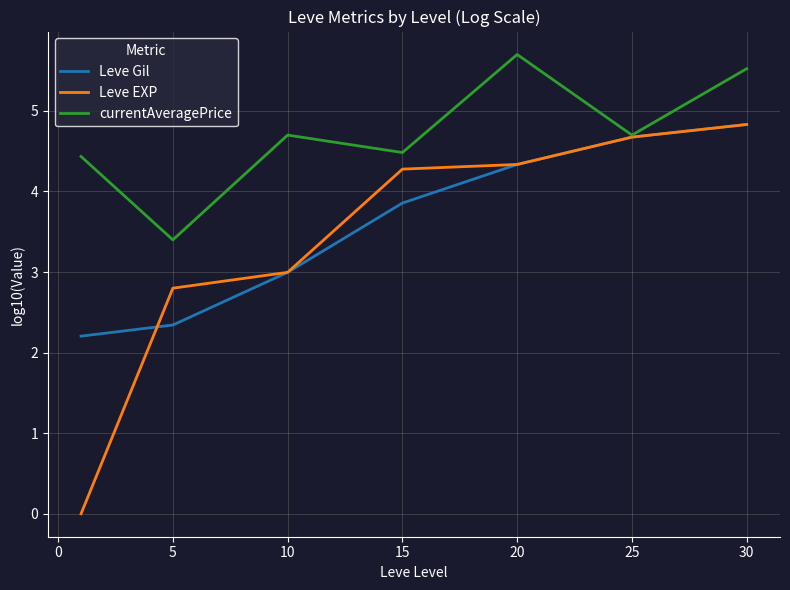

What is the maximum value shown in the chart?

5.7